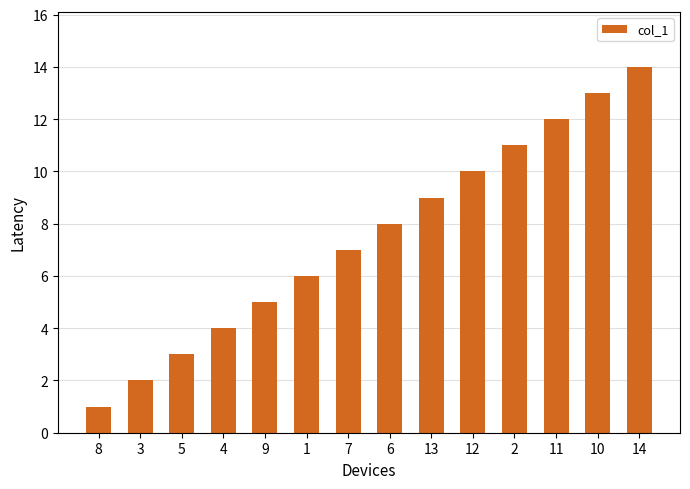

What is the label of the 14th bar from the left?

14